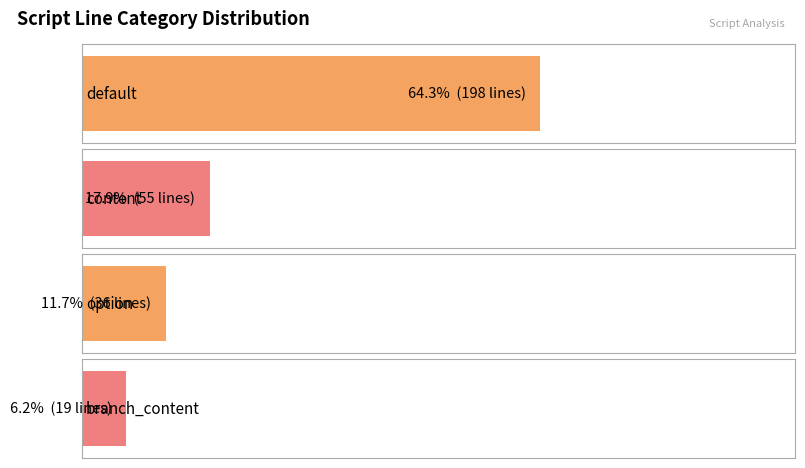

Read the value at content, to the nearest 5.

55